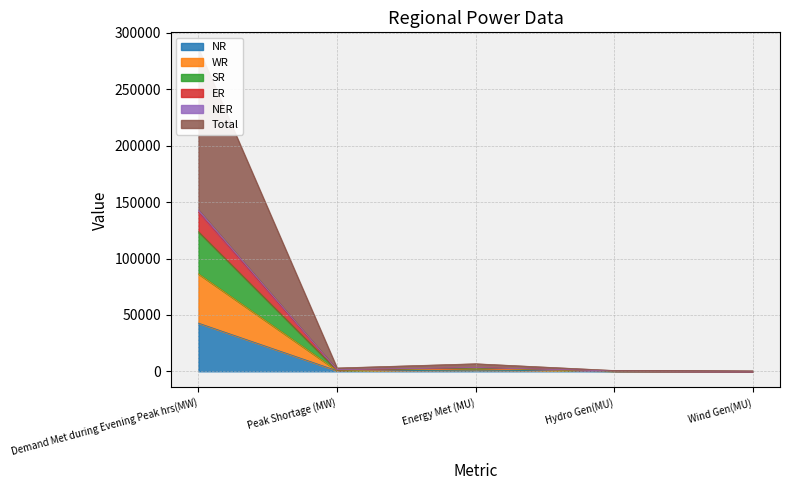

At which category does Total reach its first local valley?

Peak Shortage (MW)